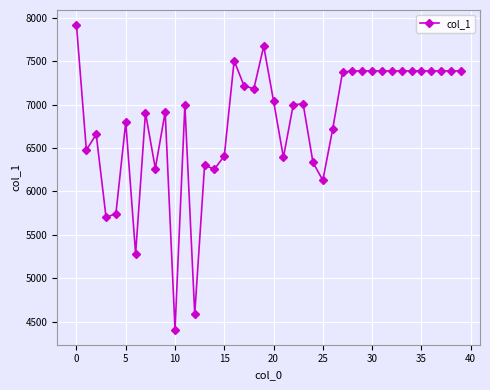

What is the difference between the maximum and minimum values?

3504